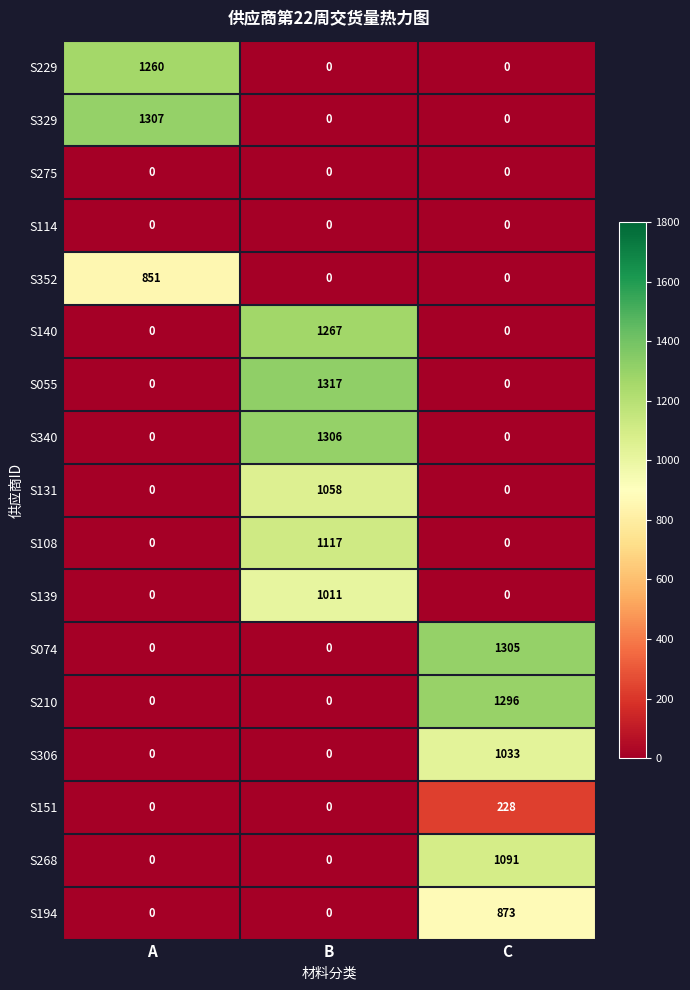

What is the total value across all series at A?

3418